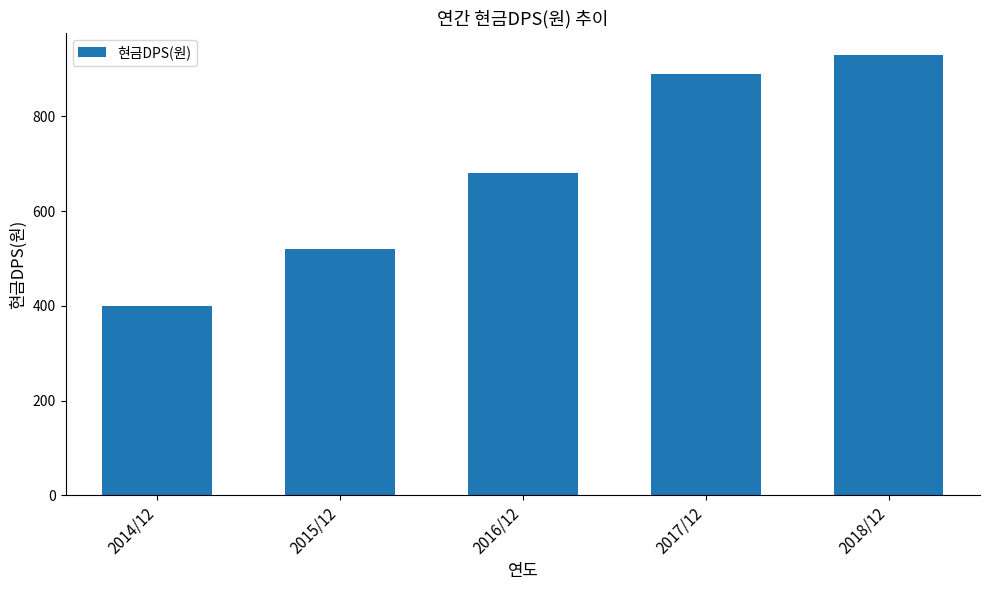

List the labels in order of value, largest first.

2018/12, 2017/12, 2016/12, 2015/12, 2014/12